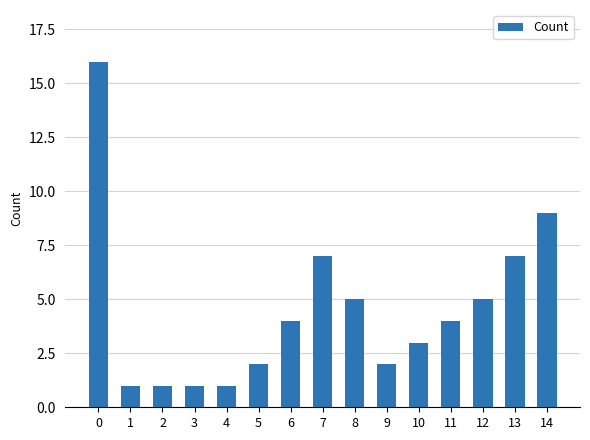

What is the value of the 11th bar from the left?

3